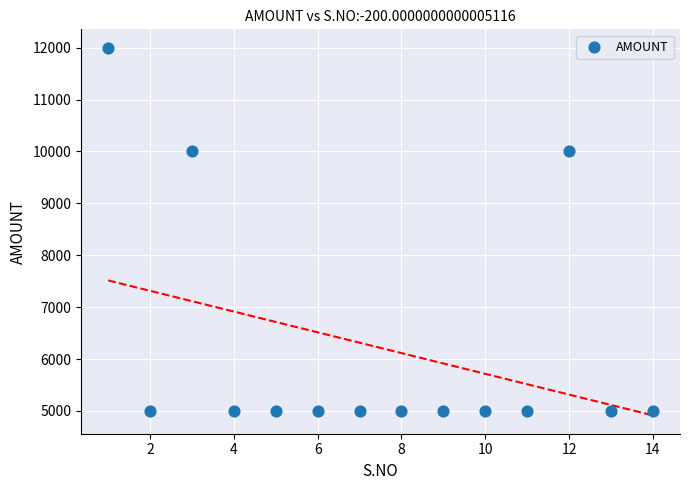

What is the range of X values (max minus min)?

13